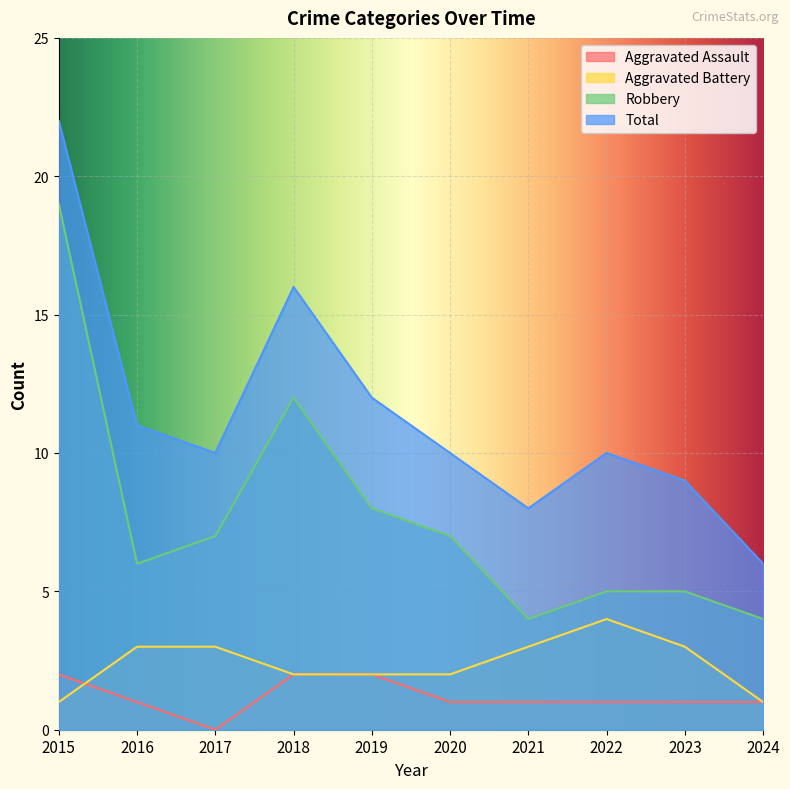

At which category does Aggravated Assault reach its first local valley?

2017